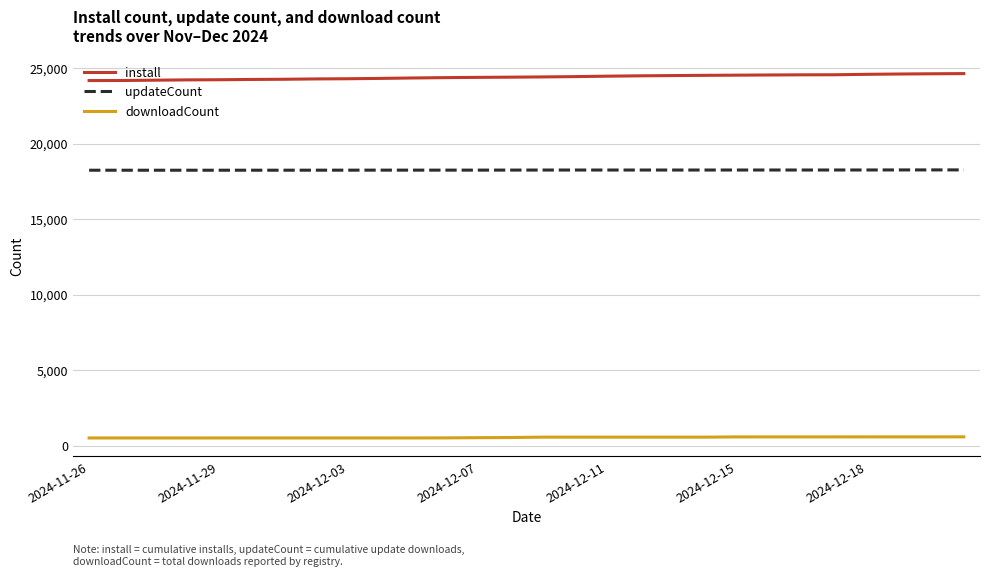

List the series in order of their peak value, highest first.

install, updateCount, downloadCount